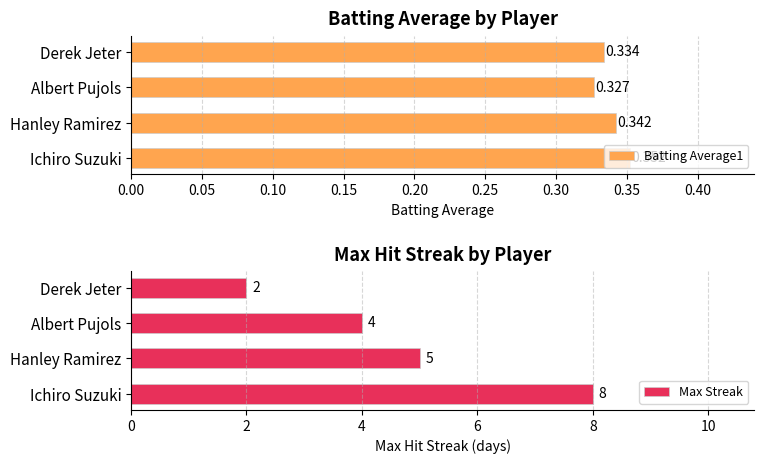

What is the greatest value displayed?

8.0